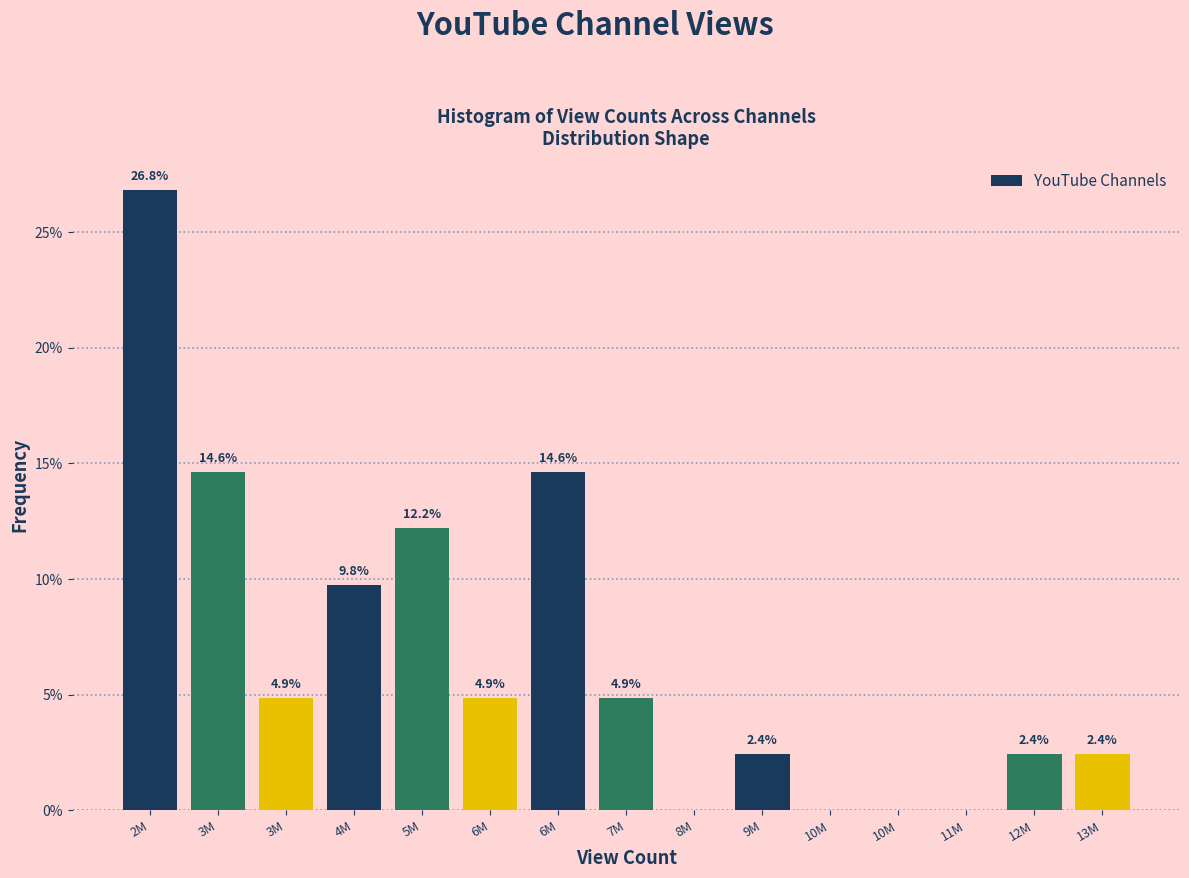

How many values are above zero?

11